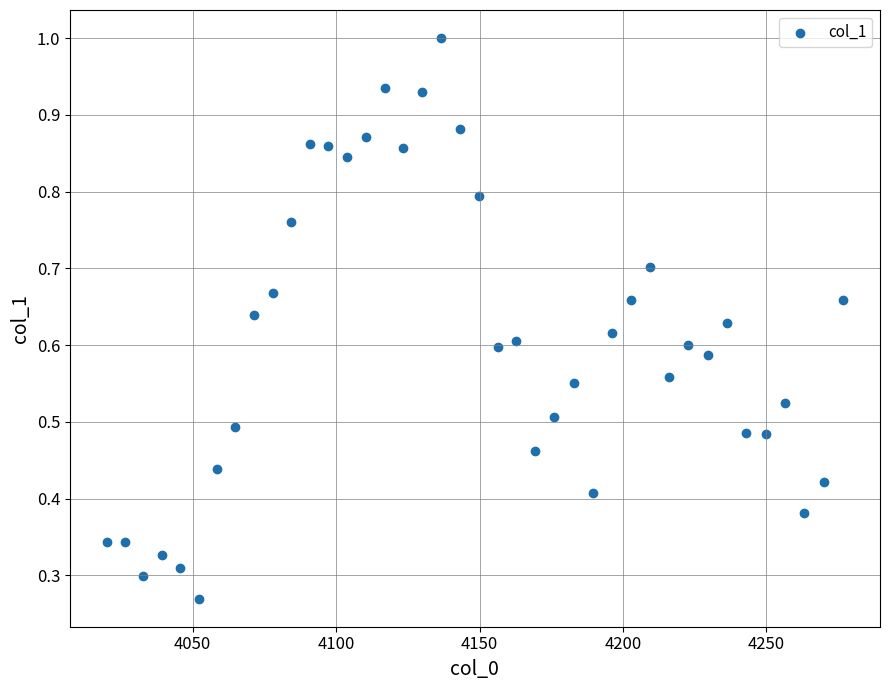

What is the range of X values (max minus min)?

256.8